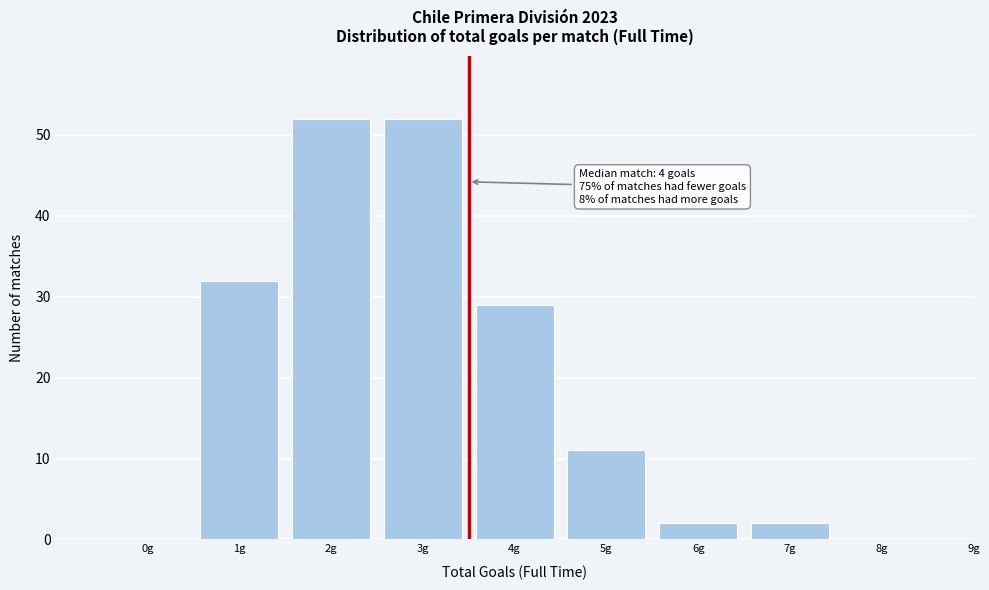

Reading left to right, extract all data points from this chart.

0g=0	1g=32	2g=52	3g=52	4g=29	5g=11	6g=2	7g=2	8g=0	9g=0